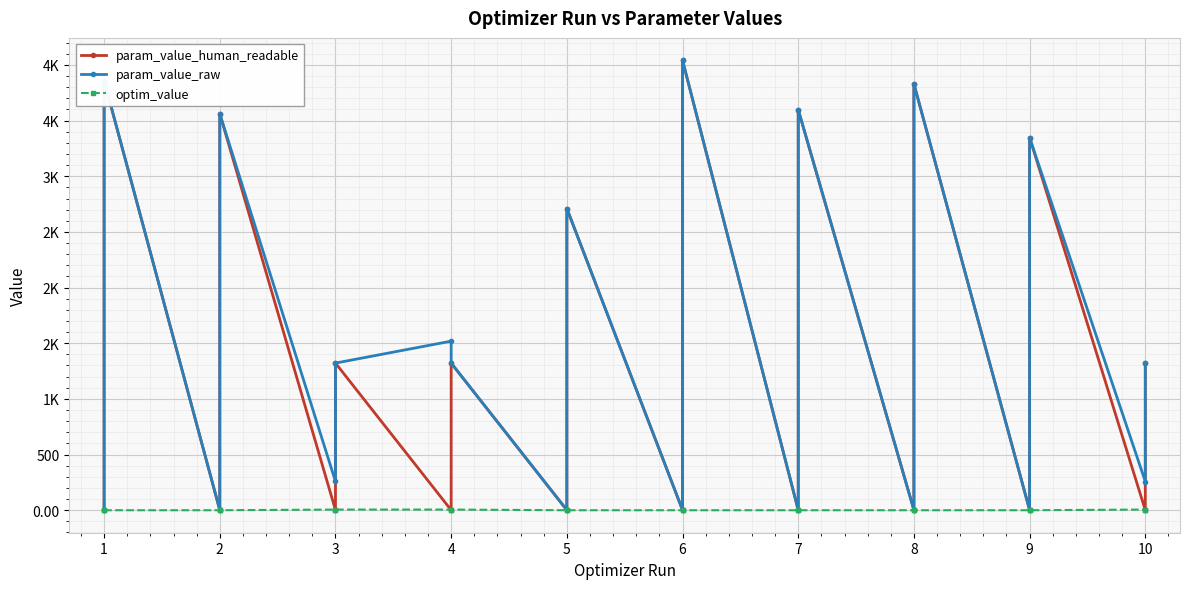

The value of param_value_human_readable at 8 is 3829.5. True or false?

True